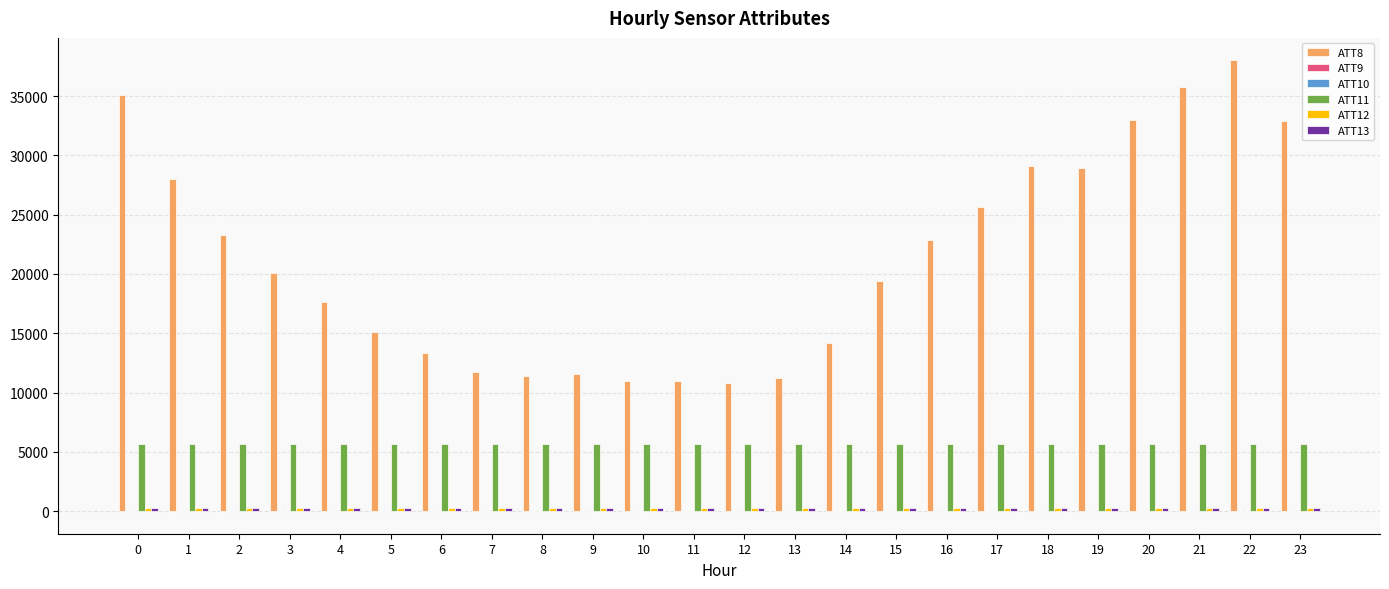

The value of ATT11 at 23 is 5645.4. True or false?

True